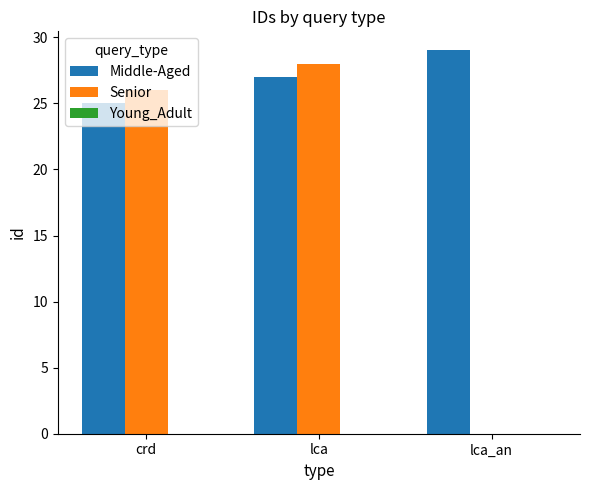

At which category is the sum across all series the highest?

lca